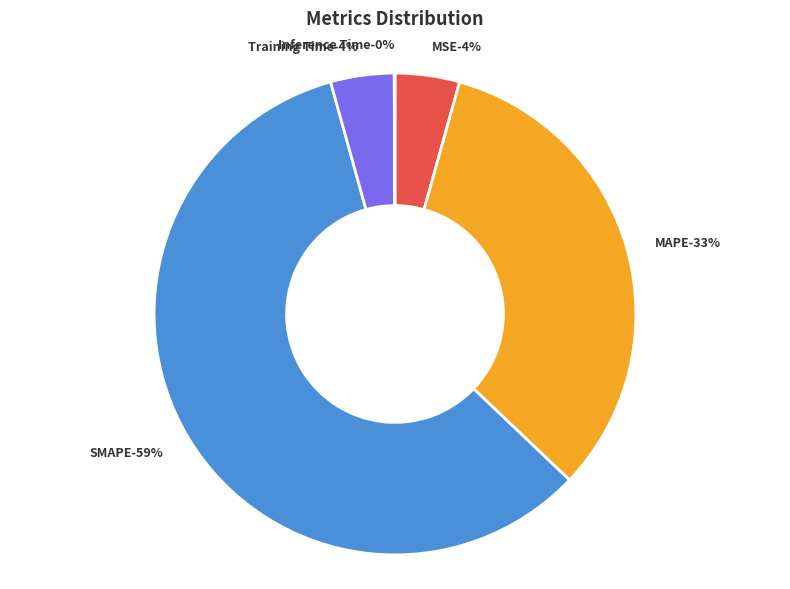

What is the largest slice in the pie chart?

SMAPE